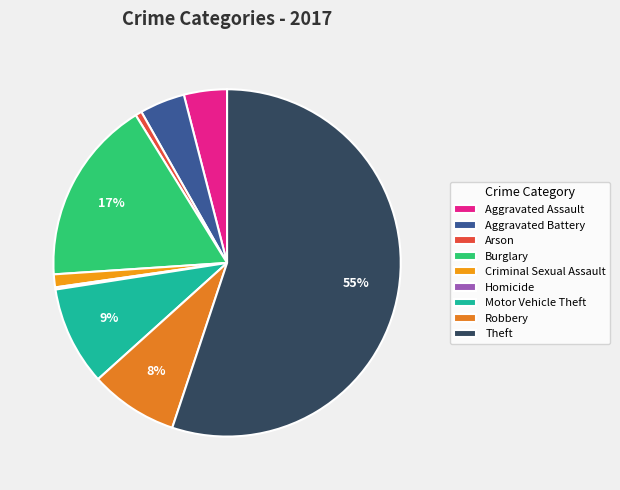

Rank the categories by value from highest to lowest.

Theft, Burglary, Motor Vehicle Theft, Robbery, Aggravated Battery, Aggravated Assault, Criminal Sexual Assault, Arson, Homicide